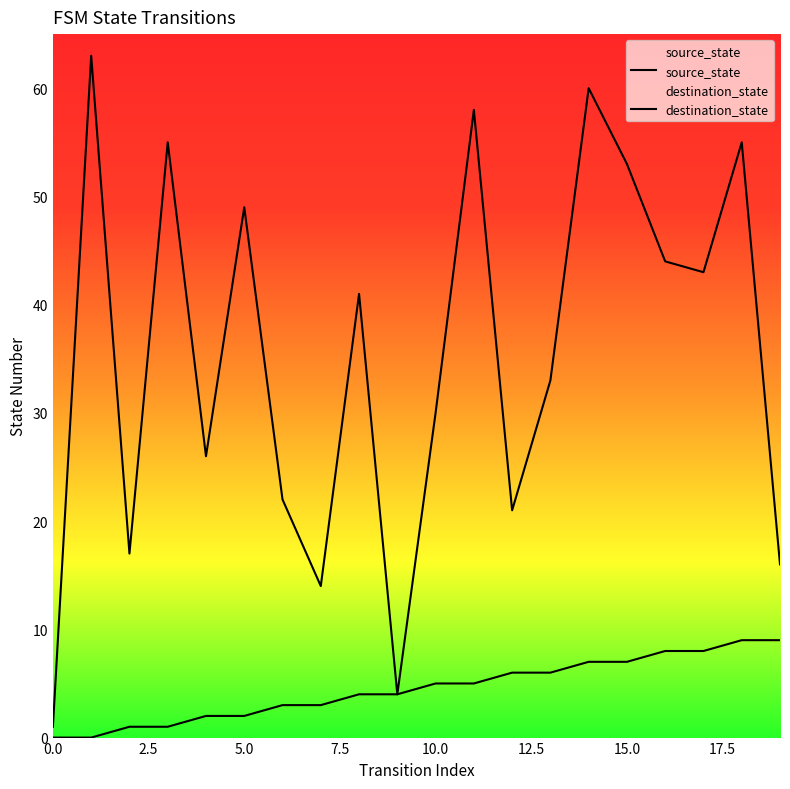

Count the number of categories in the chart.

20